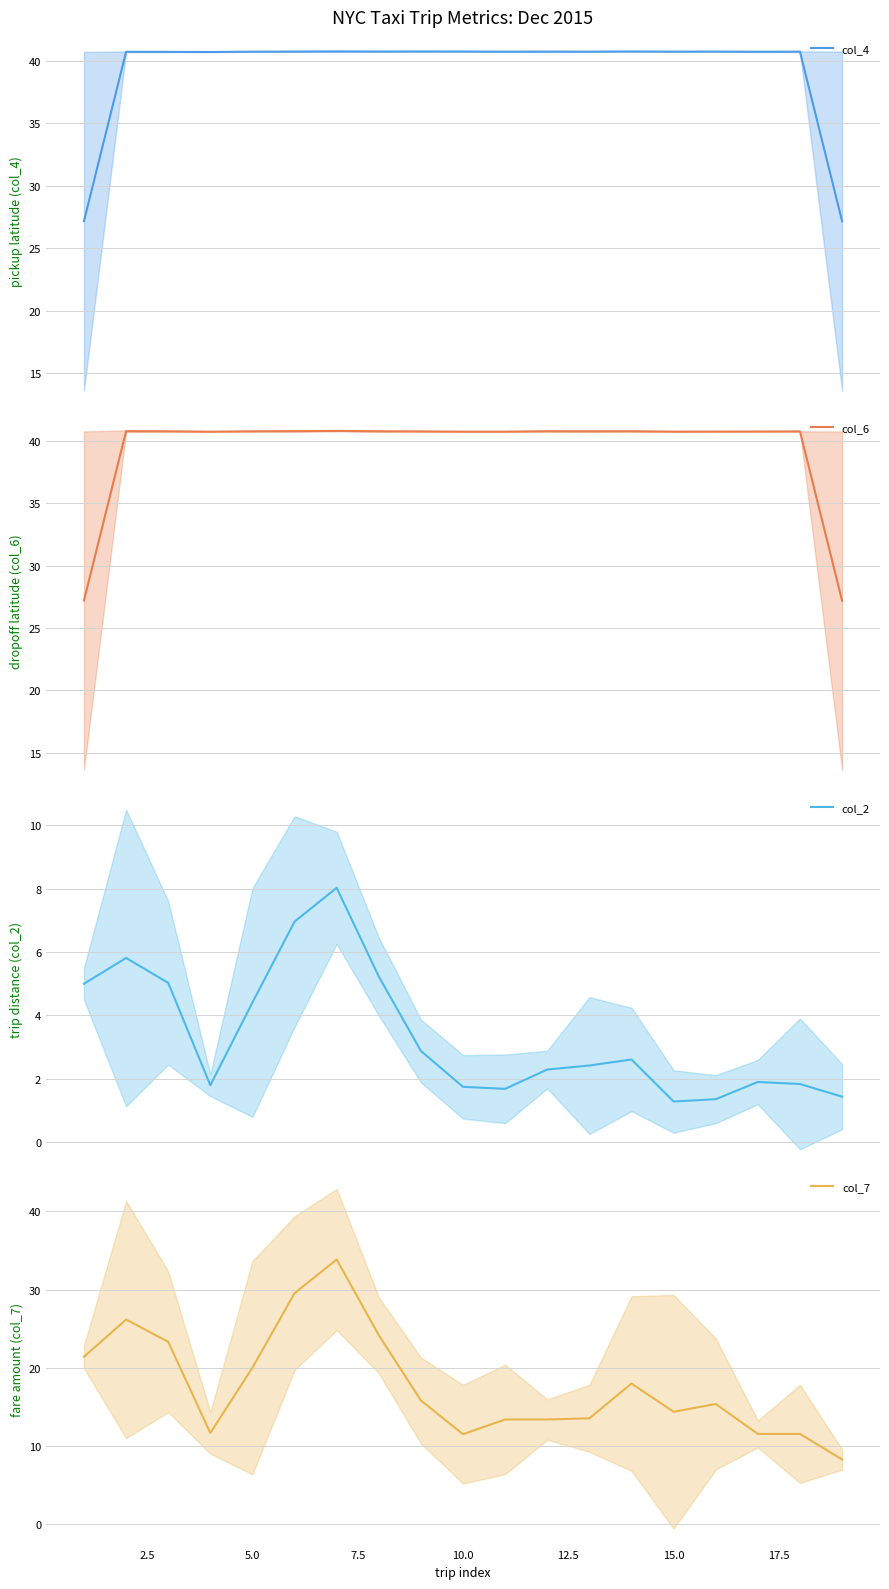

Reading right to left, transcribe all the data shown in this chart.

col_4: 27.2	40.8	40.7	40.8	40.8	40.8	40.8	40.8	40.8	40.8	40.8	40.8	40.8	40.8	40.8	40.7	40.7	40.7	27.2
col_6: 27.2	40.8	40.8	40.8	40.7	40.8	40.8	40.8	40.7	40.7	40.8	40.8	40.8	40.8	40.8	40.7	40.8	40.8	27.2
col_2: 1.4	1.8	1.9	1.4	1.3	2.6	2.4	2.3	1.7	1.7	2.9	5.2	8.0	7.0	4.4	1.8	5.0	5.8	5.0
col_7: 8.3	11.5	11.5	15.4	14.4	18.0	13.5	13.4	13.4	11.5	15.8	24.2	33.8	29.5	20.0	11.6	23.3	26.2	21.4